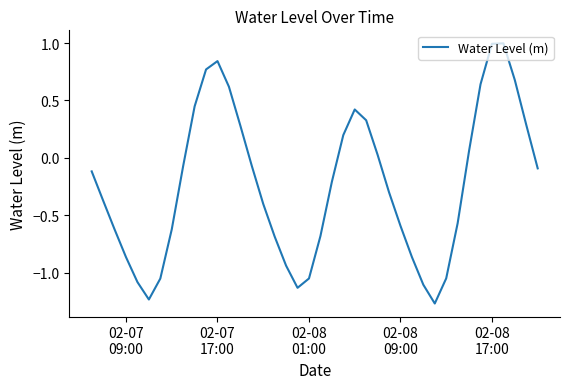

Where is the first local maximum?

02-07
17:00